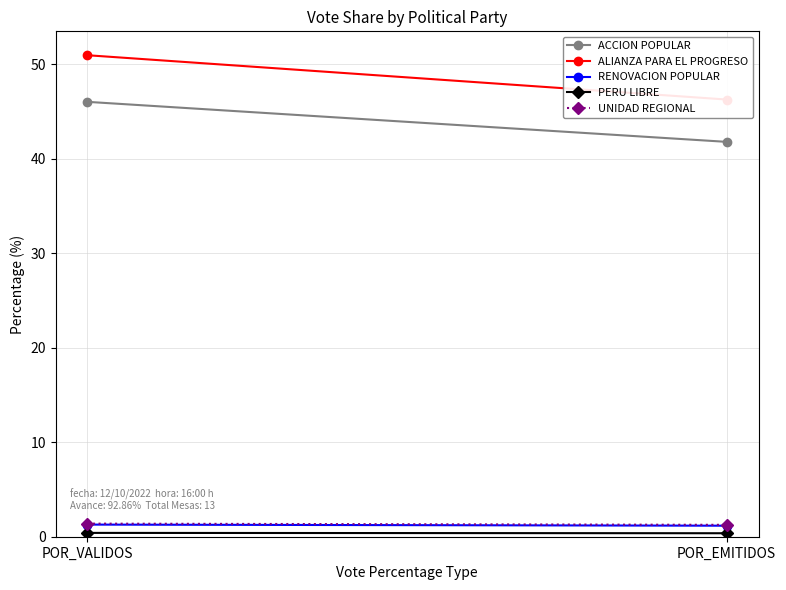

The UNIDAD REGIONAL series shows 0.4 at POR_EMITIDOS. True or false?

False